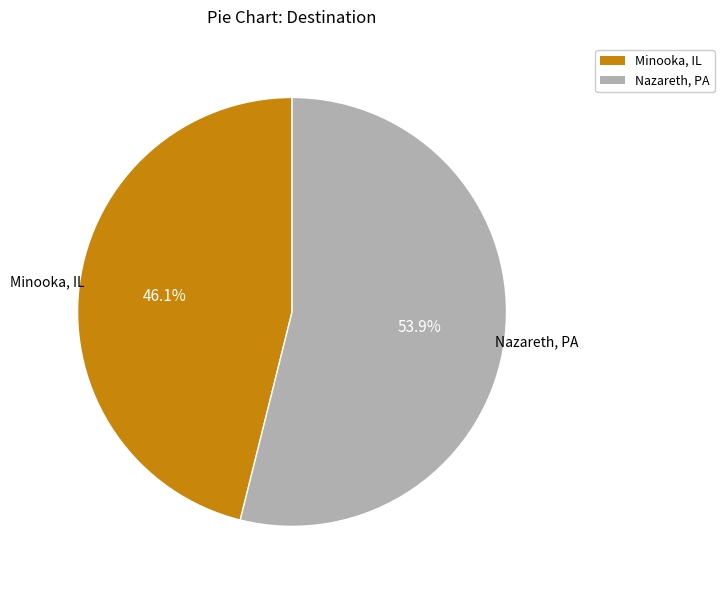

How many segments does this pie chart have?

2